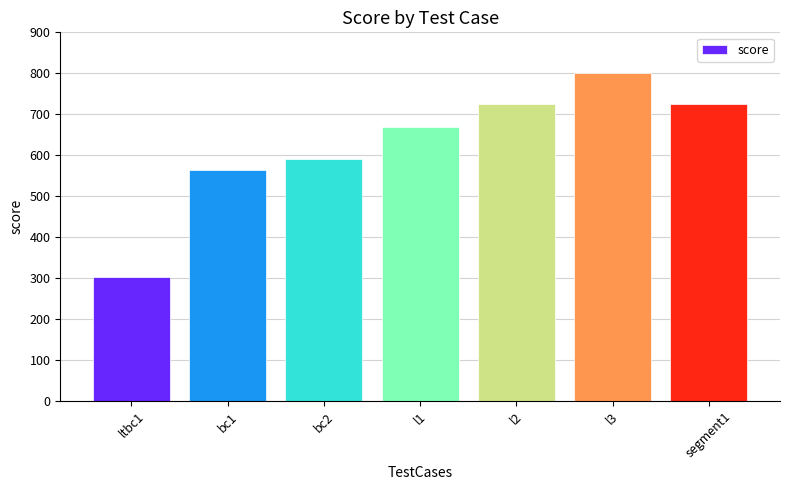

What is the sum of the values at l3 and bc2?

1390